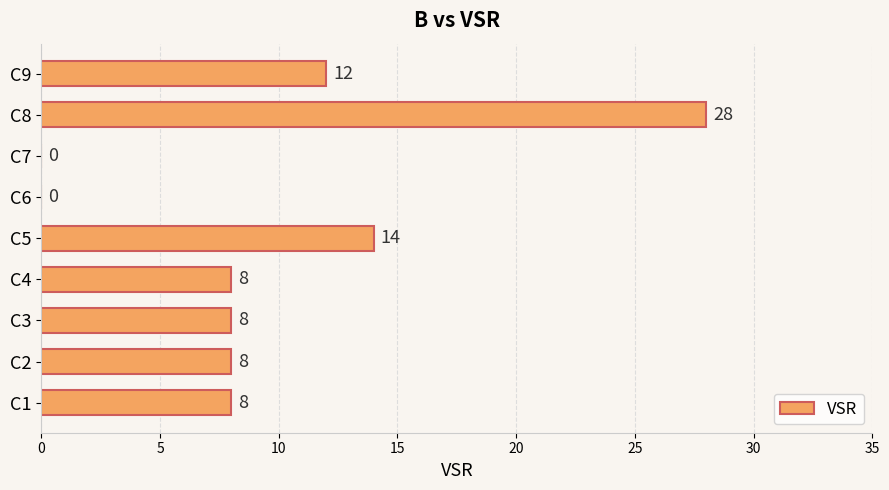

Read the value at C1, to the nearest 10.

10